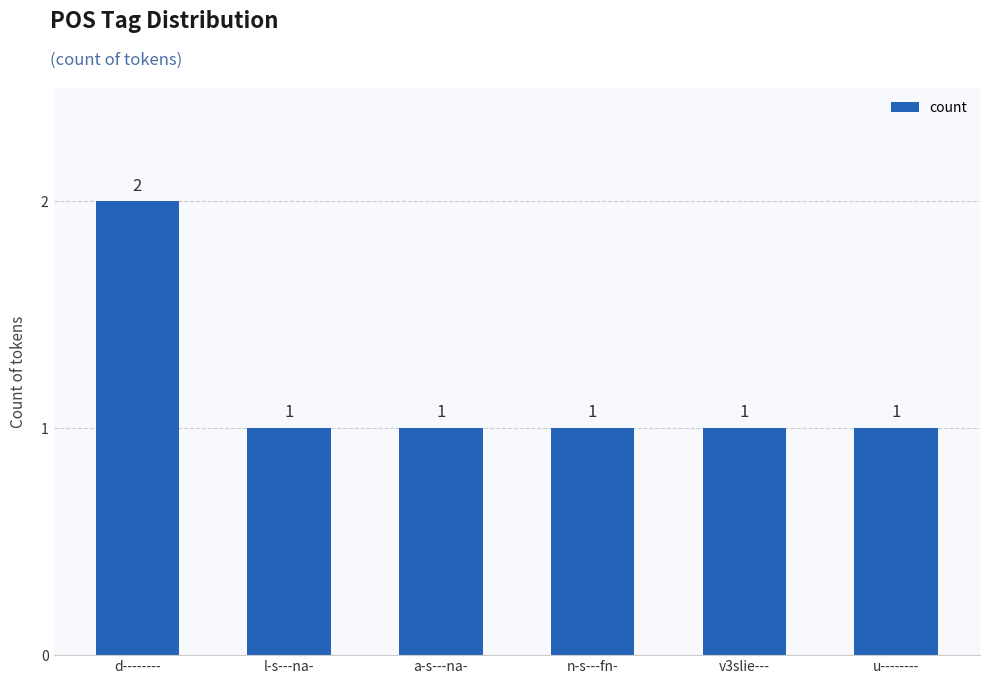

What is the ratio of the value at l-s---na- to the value at n-s---fn-?

1.0